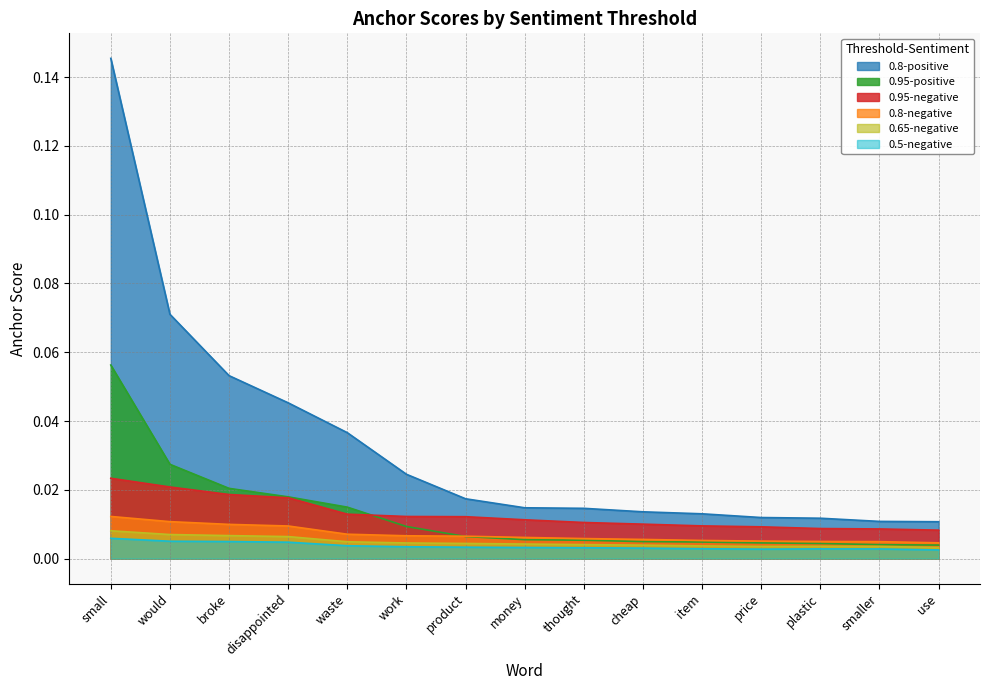

True or false: 0.5-negative has a value of 0.0 at price.

False